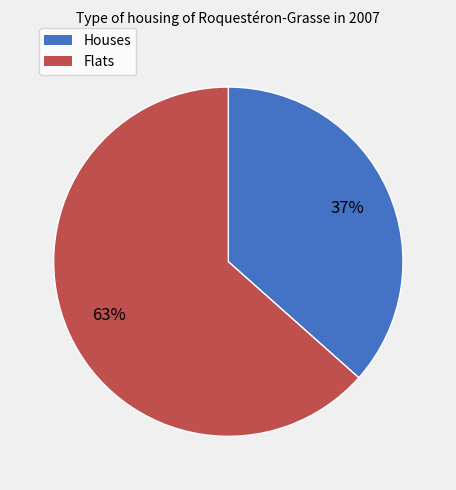

To the nearest percent, what is the average slice percentage?

50%